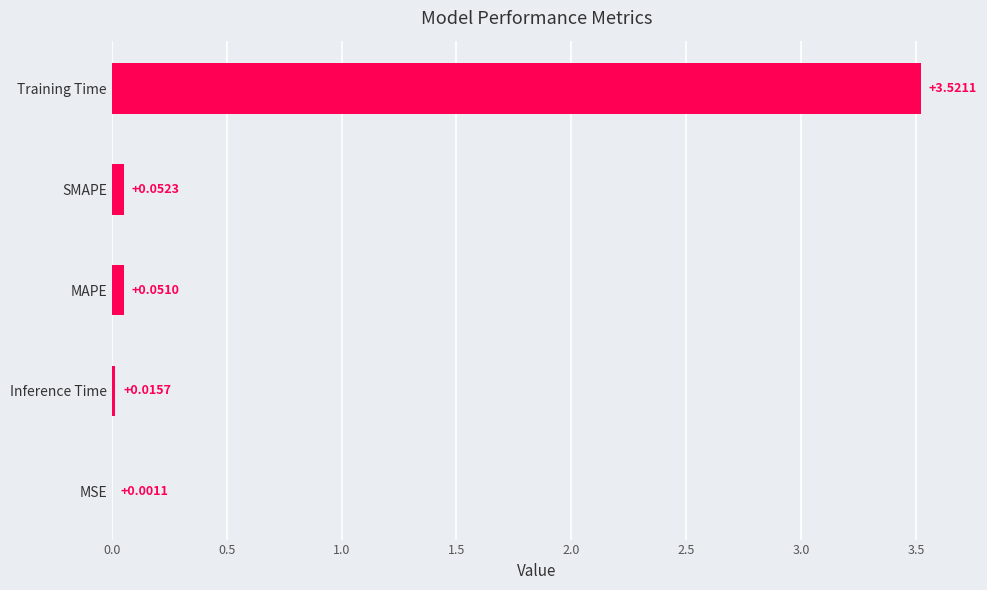

What is the sum of the values at Training Time and MAPE?

3.6